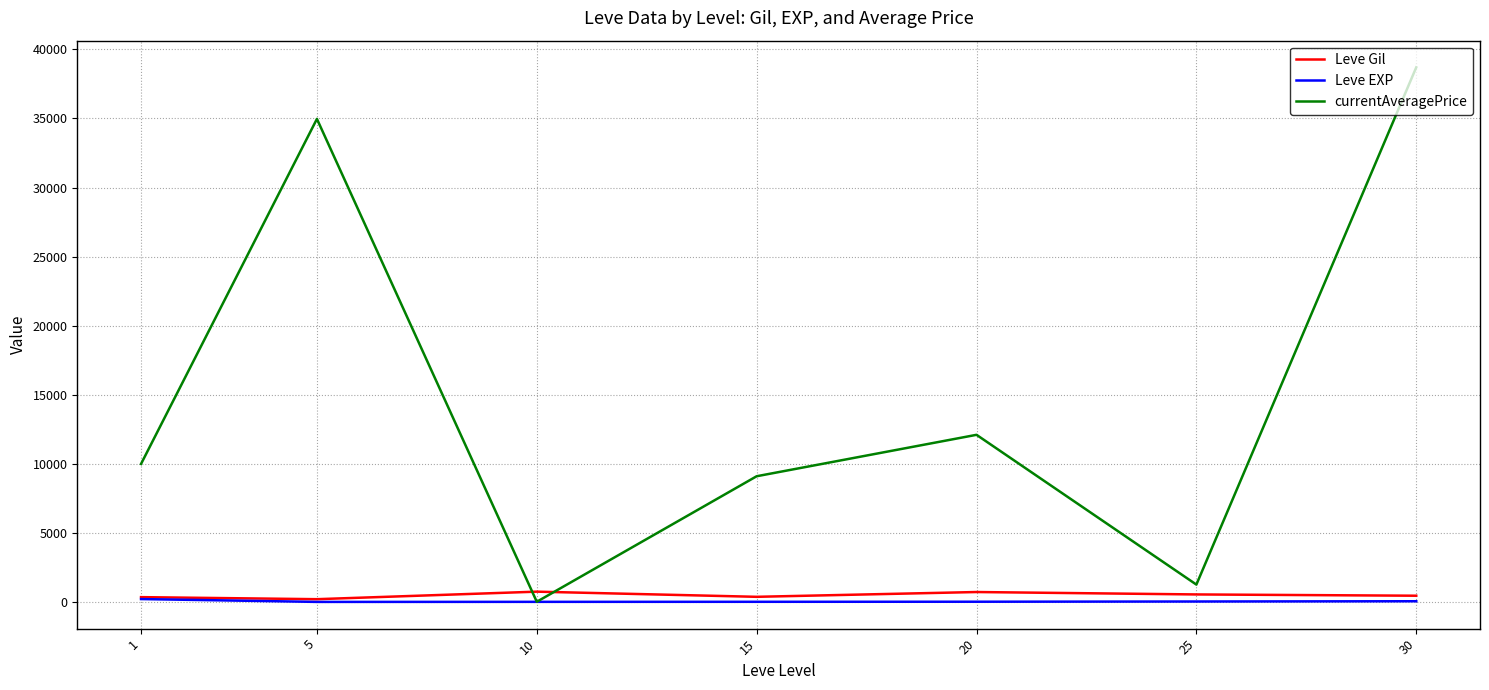

Is it true that currentAveragePrice equals 1258.3 at 25?

True